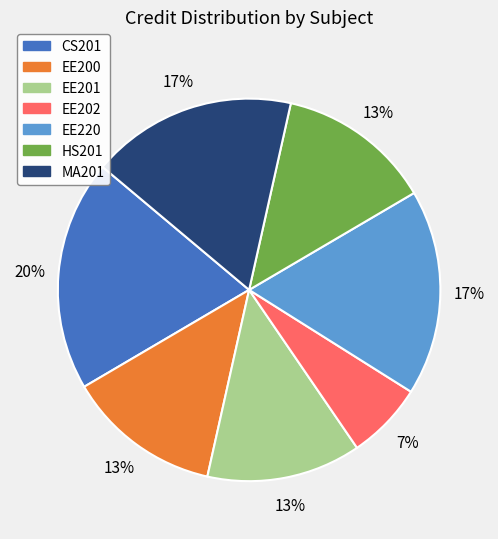

Does CS201 account for over 50% of the chart?

No